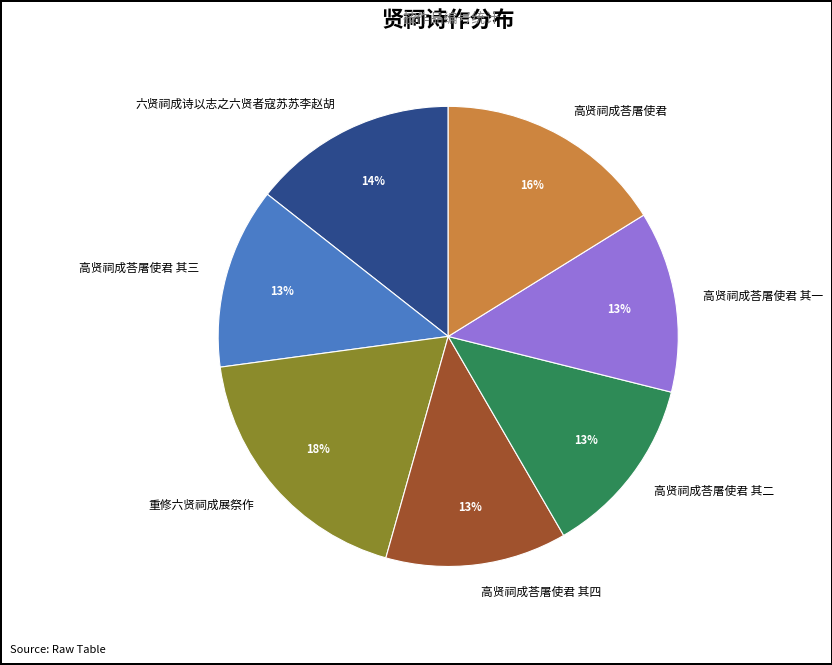

True or false: 高贤祠成荅屠使君 其三 accounts for 13% of the total.

True